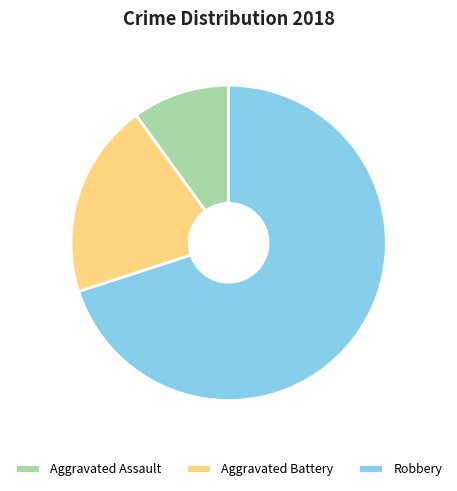

Combined, do Aggravated Battery and Aggravated Assault account for over 50%?

No